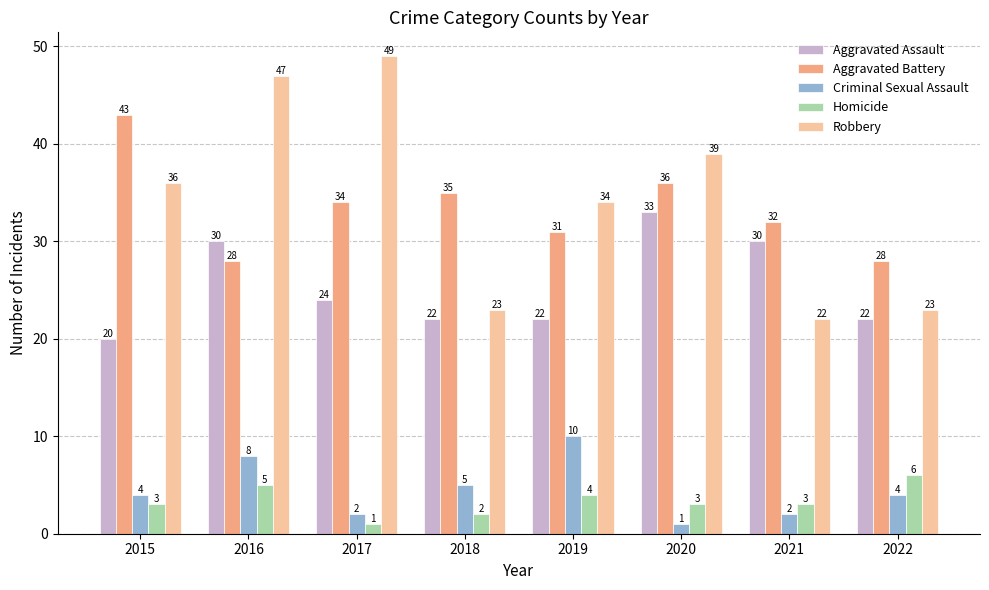

At which label does Aggravated Assault reach its peak?

2020